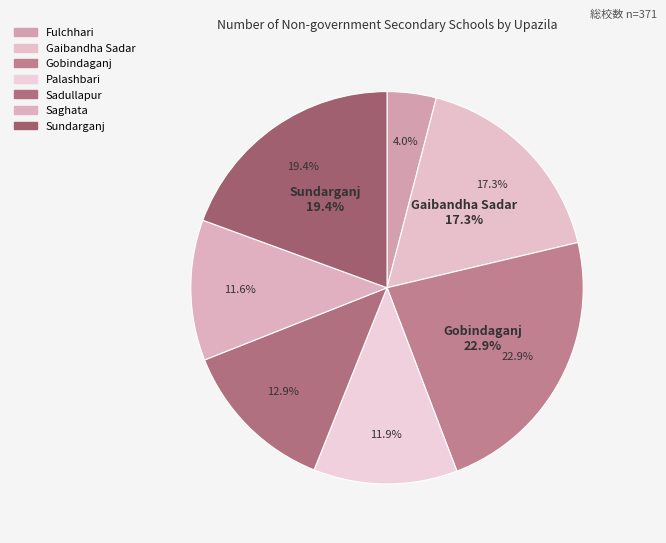

To the nearest percent, what is the difference between the Saghata and Gaibandha Sadar slice percentages?

6%